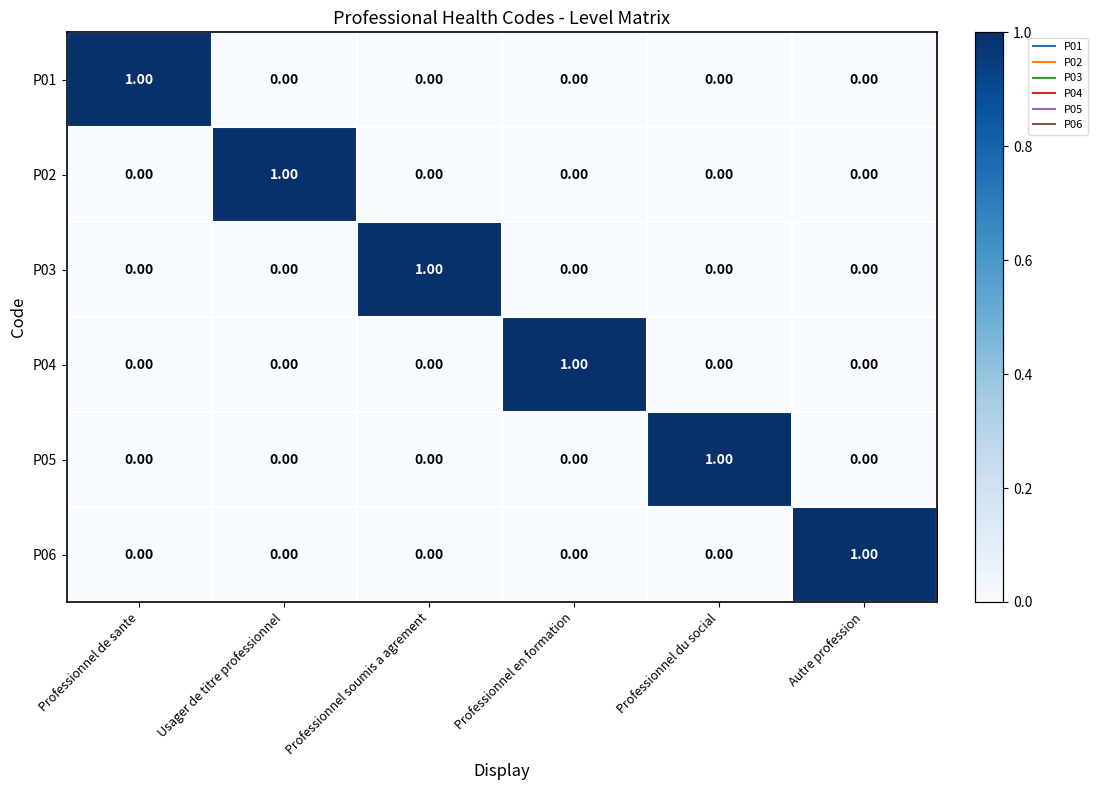

At which label does P01 reach its peak?

Professionnel de sante